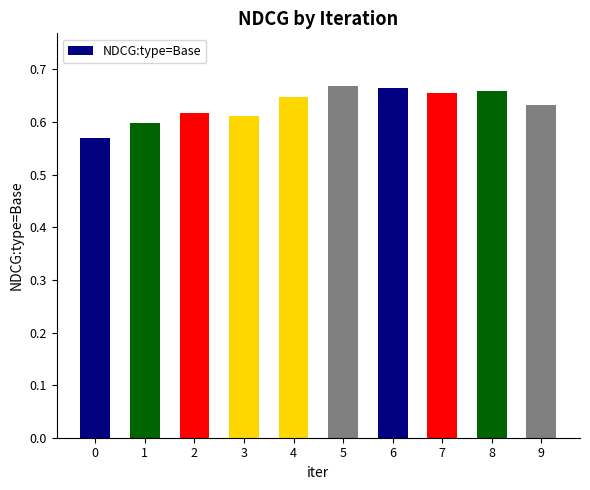

What is the sum of the values at 3 and 2?

1.2